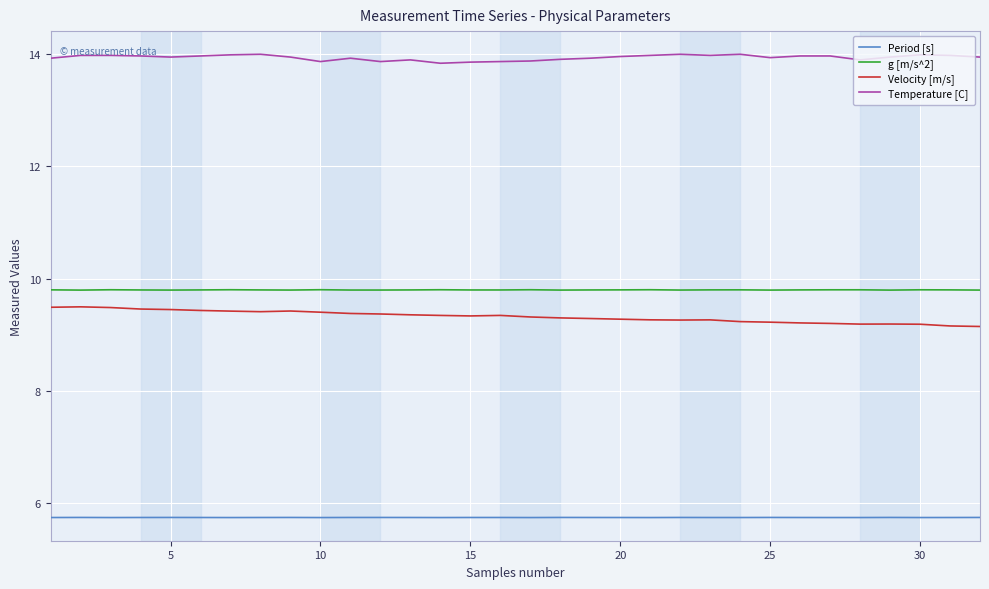

Which series has the largest range (max minus min)?

Velocity [m/s]